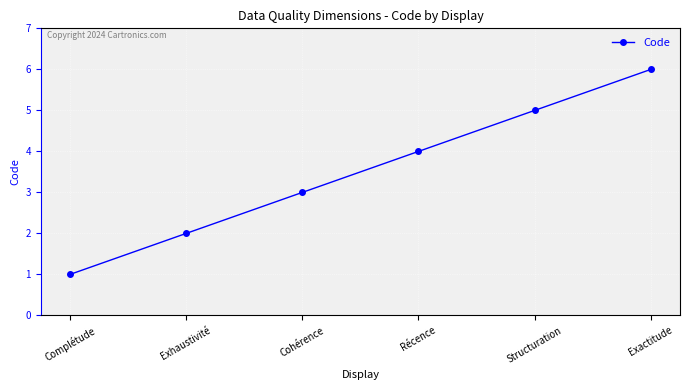

Rank the categories by value from lowest to highest.

Complétude, Exhaustivité, Cohérence, Récence, Structuration, Exactitude